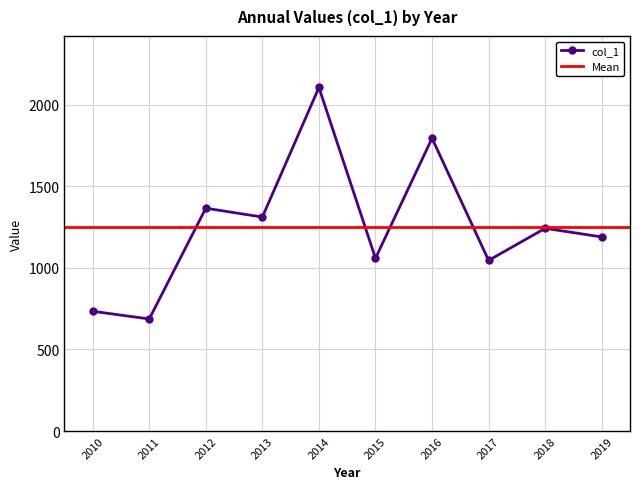

True or false: col_1 has a value of 1658.1 at 2015.

False